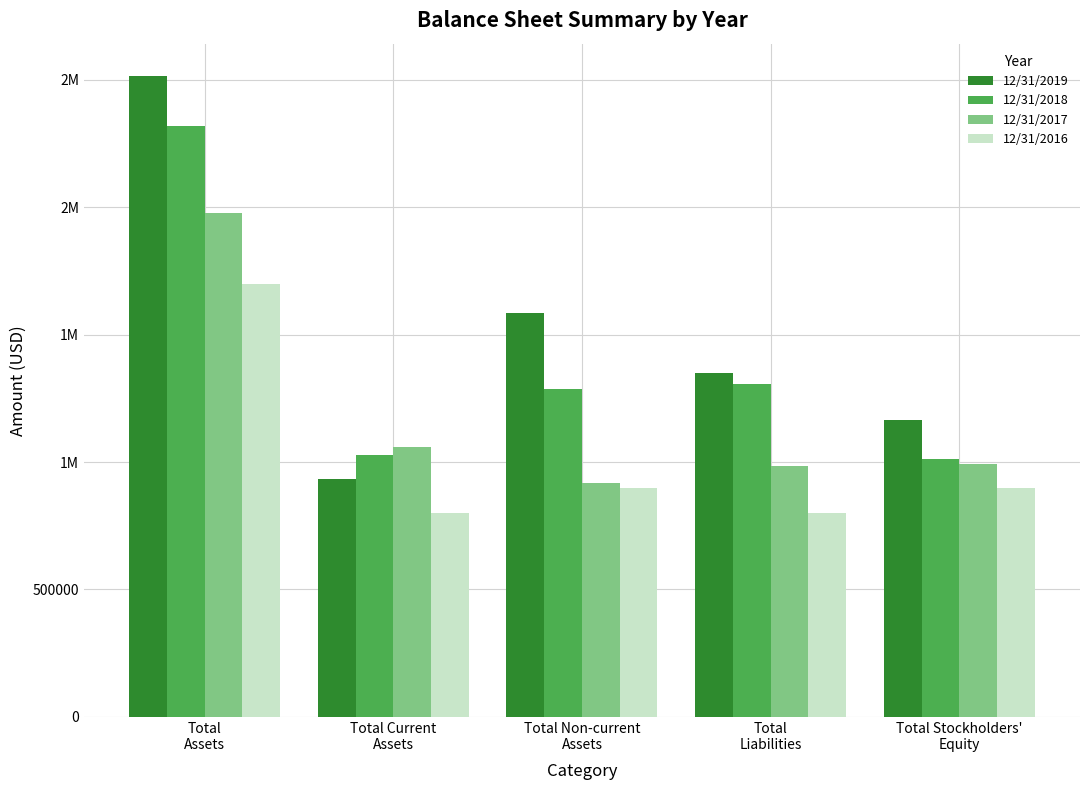

What are all the series names shown in the legend?

12/31/2019, 12/31/2018, 12/31/2017, 12/31/2016